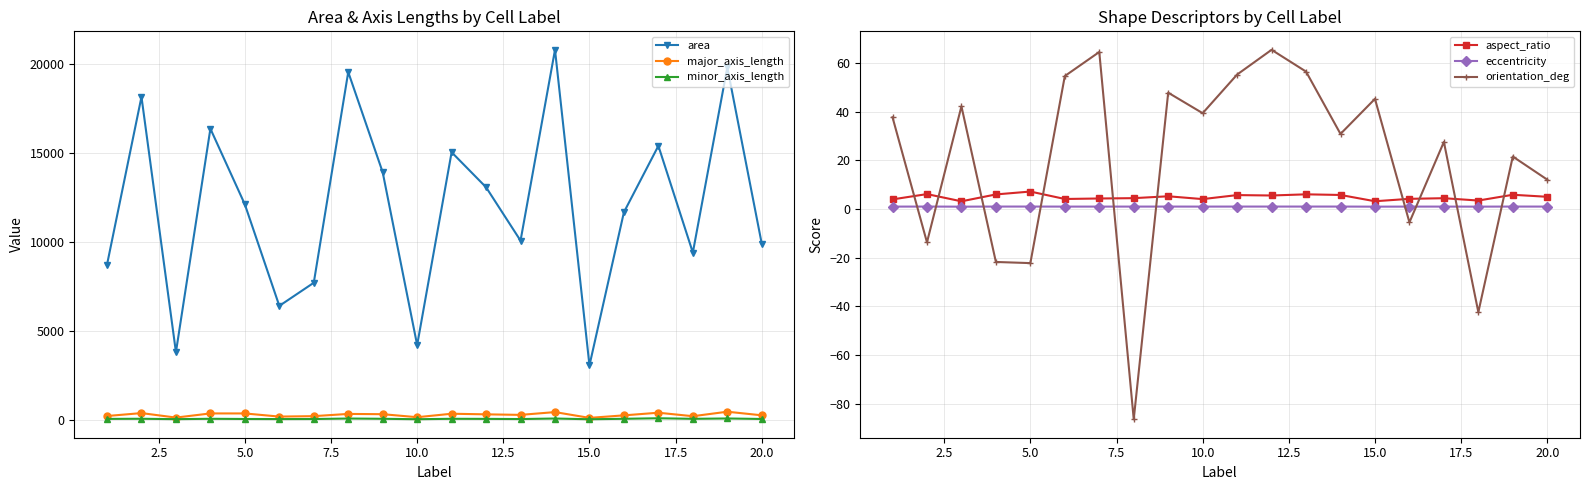

What is the average value of the area series?

11971.1